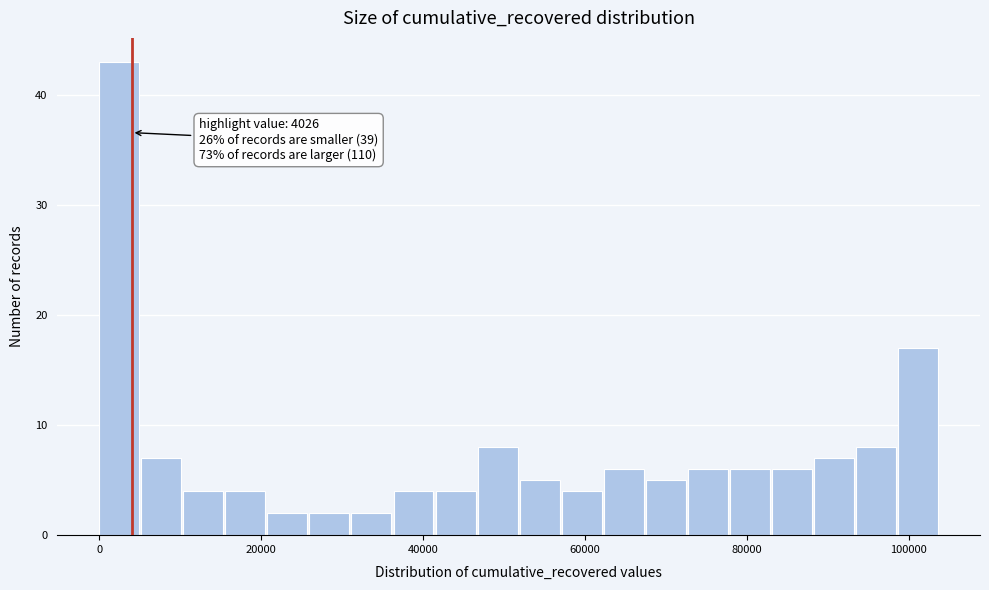

Around what value on the x-axis is the tallest bar? Give the approximate position of its centre, as read against the axis.

2000